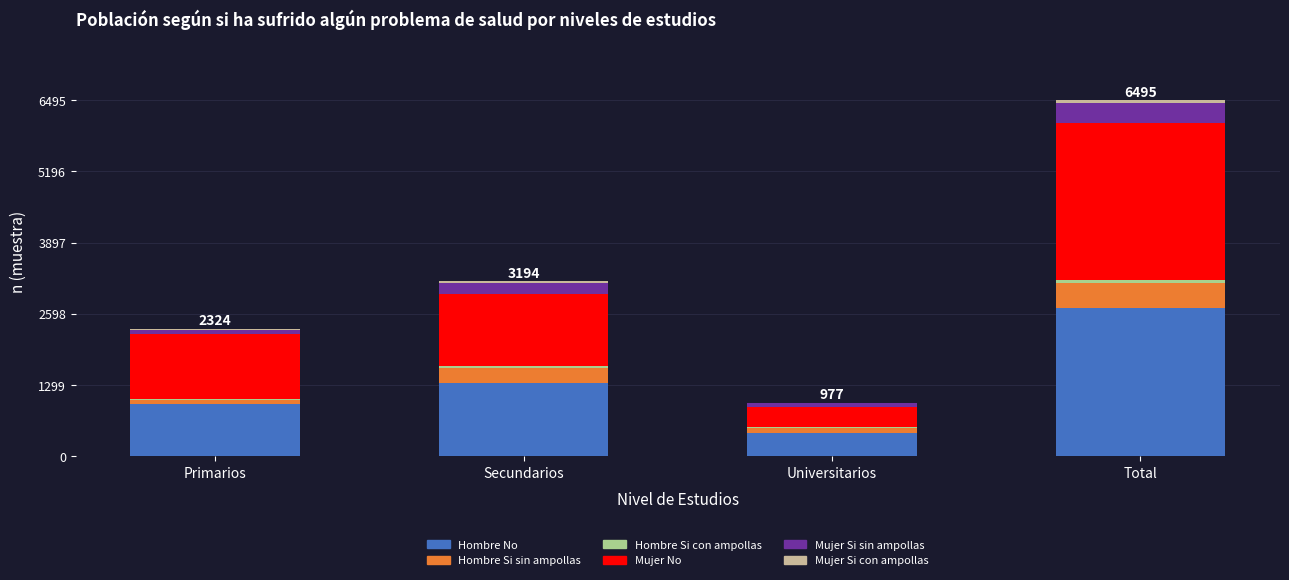

At which label does Hombre No reach its peak?

Total